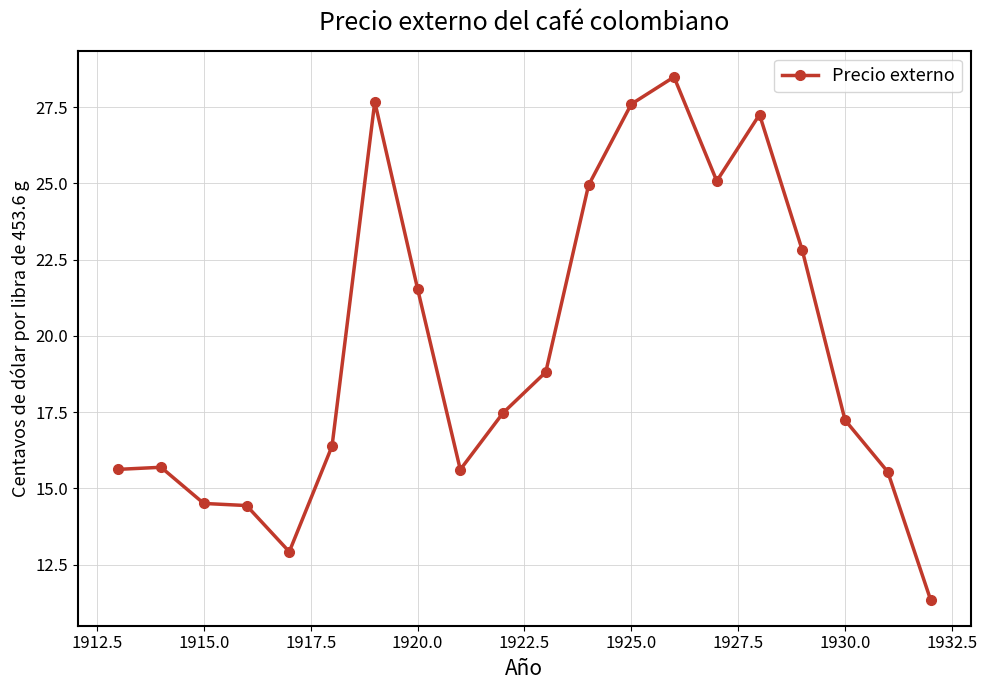

What is the value of the 17th point from the left?

22.8